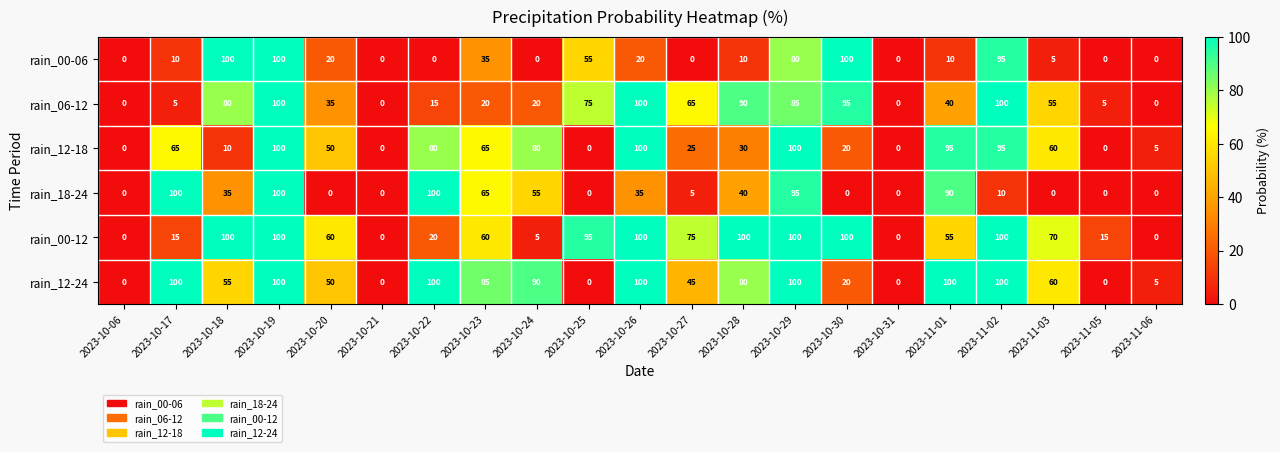

What is the spread (max minus min) of values at 2023-10-27?

75